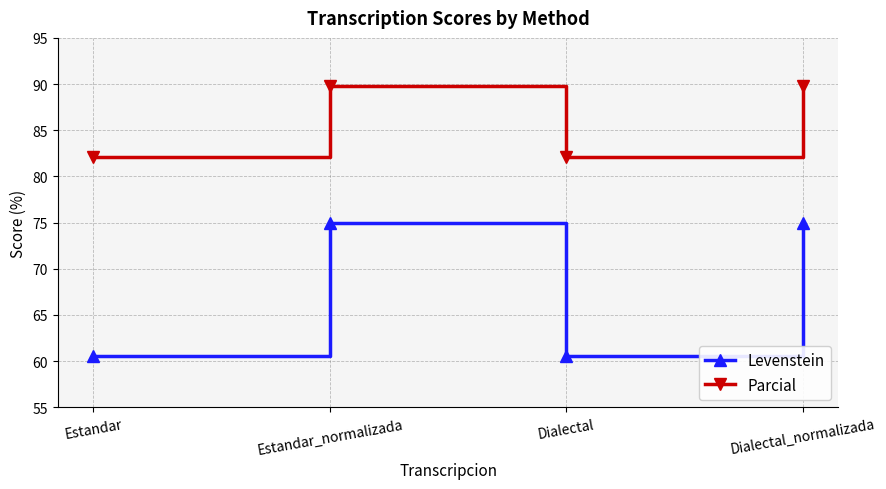

The value of Levenstein at Dialectal is 85.0. True or false?

False